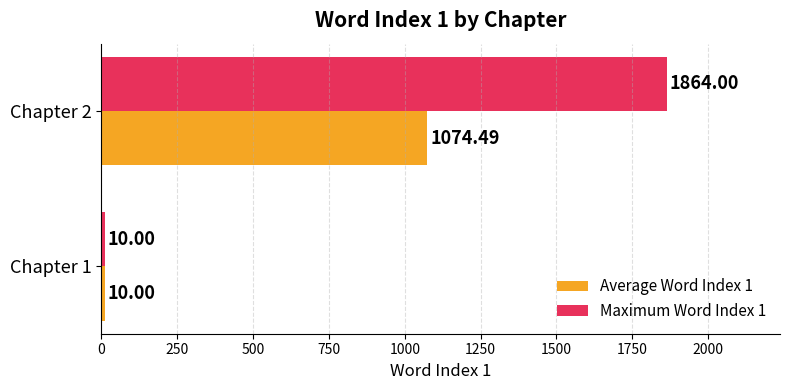

What is the total value across all series at Chapter 1?

20.0